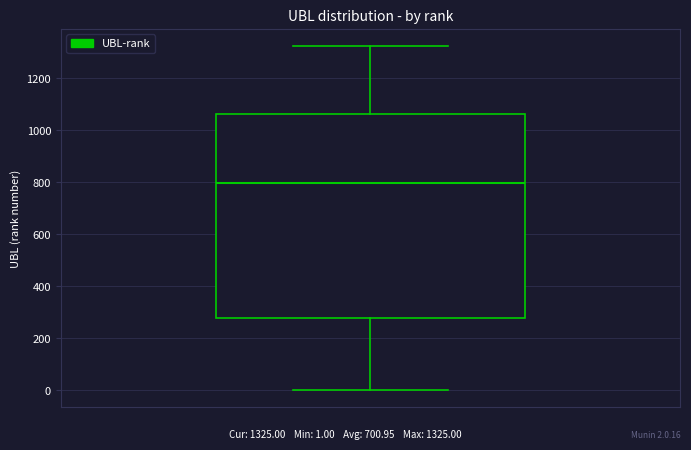

Read this box plot against the y-axis: the position of the median line, the range covered by the box, and the ends of both whiskers. The values are not printed on the chart, so give them approximately, as read against the axis.

median 800, box 280 to 1060, whiskers 0 to 1320